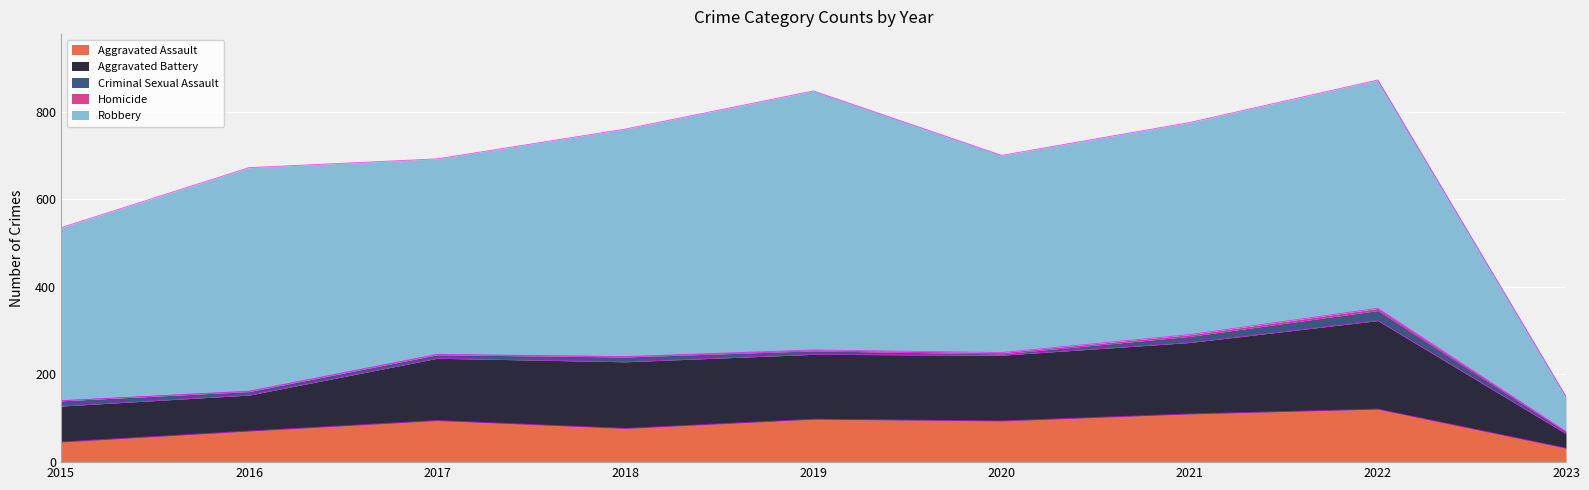

Reading left to right, list all the values displayed in this chart.

Aggravated Assault: 46	71	95	77	98	94	110	121	32
Aggravated Battery: 82	82	142	152	148	150	163	202	33
Criminal Sexual Assault: 12	8	8	11	8	3	14	23	4
Homicide: 0	1	1	1	2	3	4	5	1
Robbery: 395	510	446	519	591	450	484	521	80